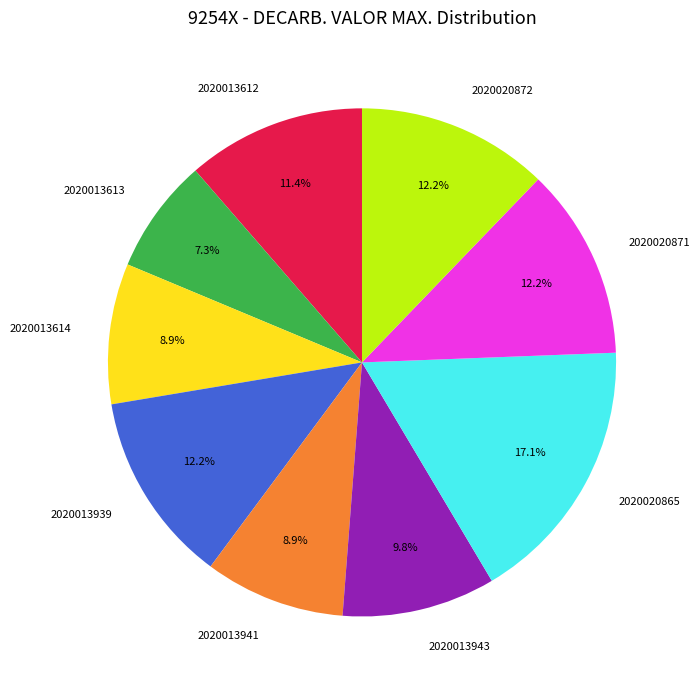

What percentage is NOT represented by 2020013614?

91.1%